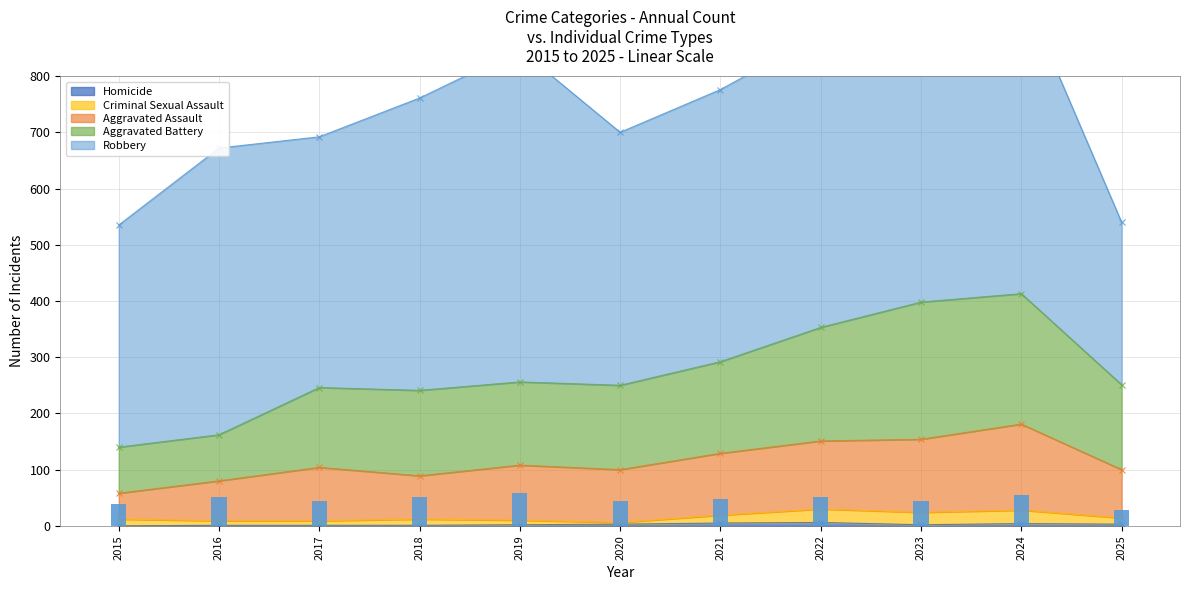

The Homicide series shows 1 at 2018. True or false?

True